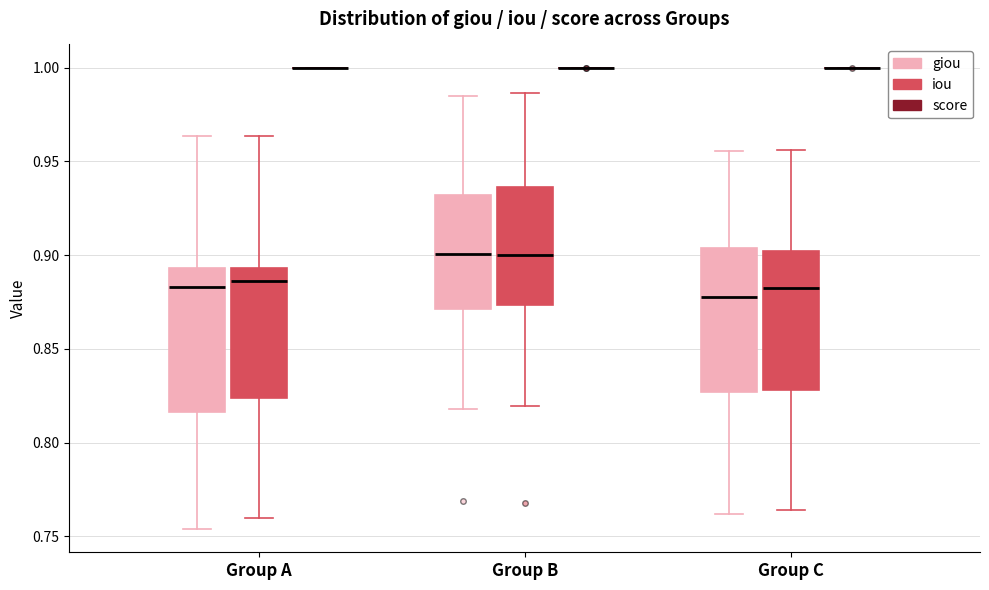

Reading left to right, read every box against the y-axis: the position of its median line, the range the box covers, and the ends of its whiskers. The values are not printed on the chart, so give them approximately, as read against the axis.

Group A (giou): median 0.885, box 0.815 to 0.895, whiskers 0.755 to 0.965
Group A (iou): median 0.885, box 0.825 to 0.895, whiskers 0.760 to 0.965
Group A (score): box collapsed to a line at 1.000, whiskers 1.000 to 1.000
Group B (giou): median 0.900, box 0.870 to 0.930, whiskers 0.820 to 0.985
Group B (iou): median 0.900, box 0.875 to 0.935, whiskers 0.820 to 0.985
Group B (score): box collapsed to a line at 1.000, whiskers 1.000 to 1.000
Group C (giou): median 0.880, box 0.825 to 0.905, whiskers 0.760 to 0.955
Group C (iou): median 0.885, box 0.830 to 0.900, whiskers 0.765 to 0.955
Group C (score): box collapsed to a line at 1.000, whiskers 1.000 to 1.000